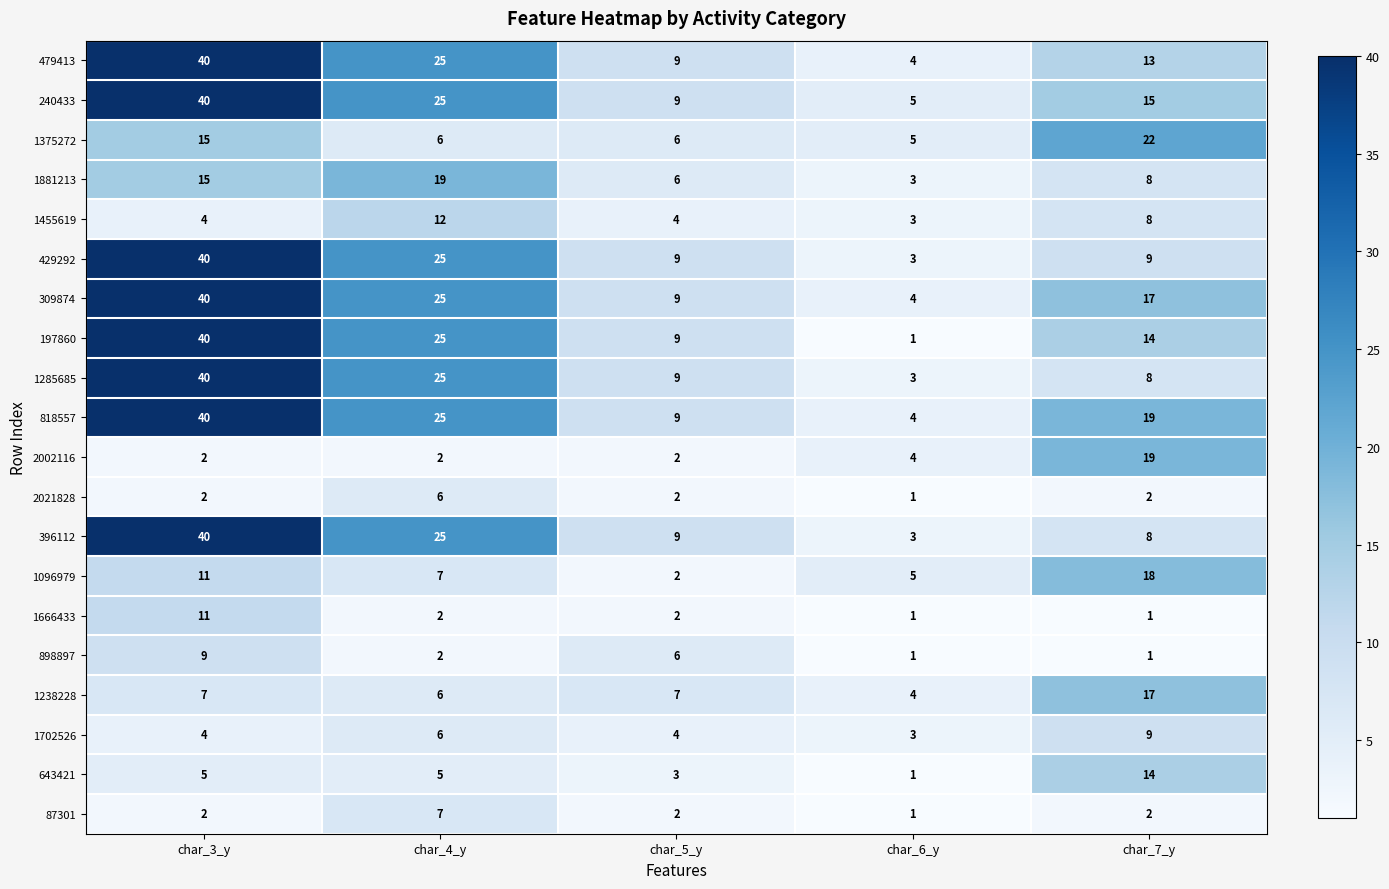

What value does the 1375272 series have at char_4_y?

6